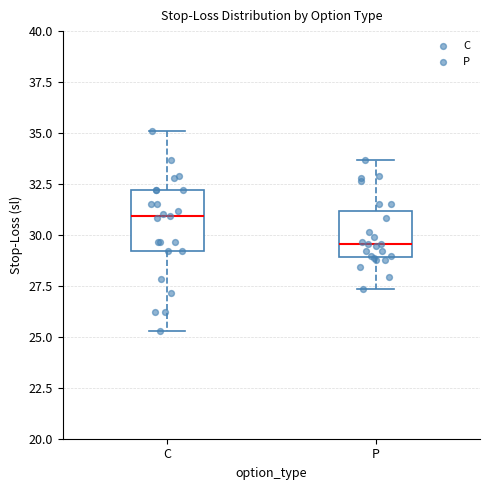

Reading left to right, transcribe this box plot: for each box, give where its median line is, the range the box spans, and where its two whiskers end, as read against the y-axis. The values are not printed on the chart, so give them approximately, as read against the axis.

C: median 31.0, box 29.0 to 32.0, whiskers 25.5 to 35.0
P: median 29.5, box 29.0 to 31.0, whiskers 27.5 to 33.5